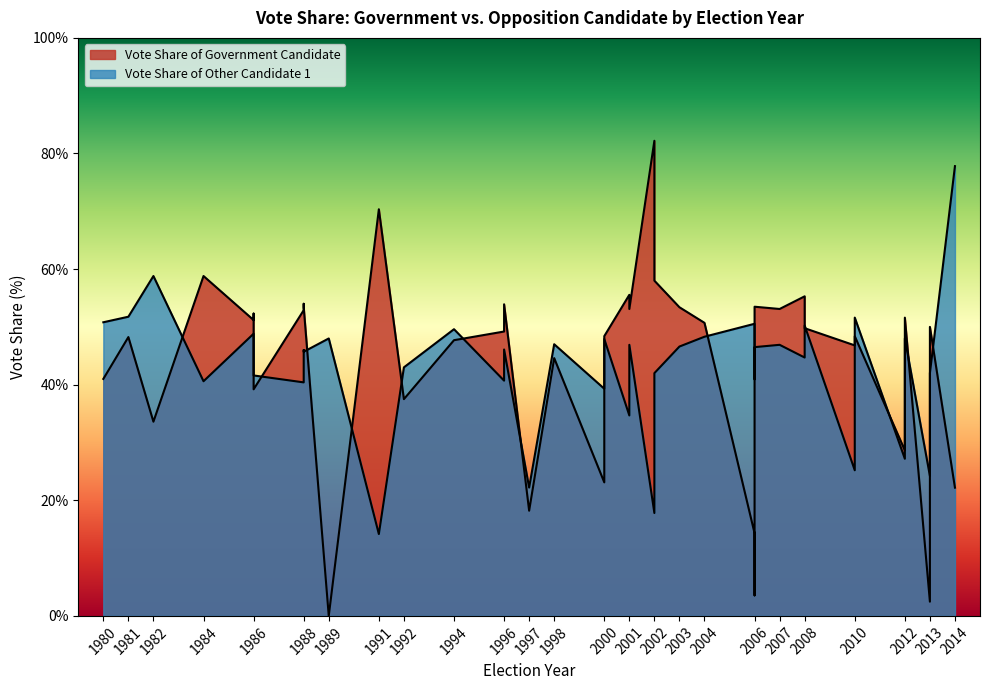

Which series changed the most between 1994 and 2010?

Vote Share of Other Candidate 1